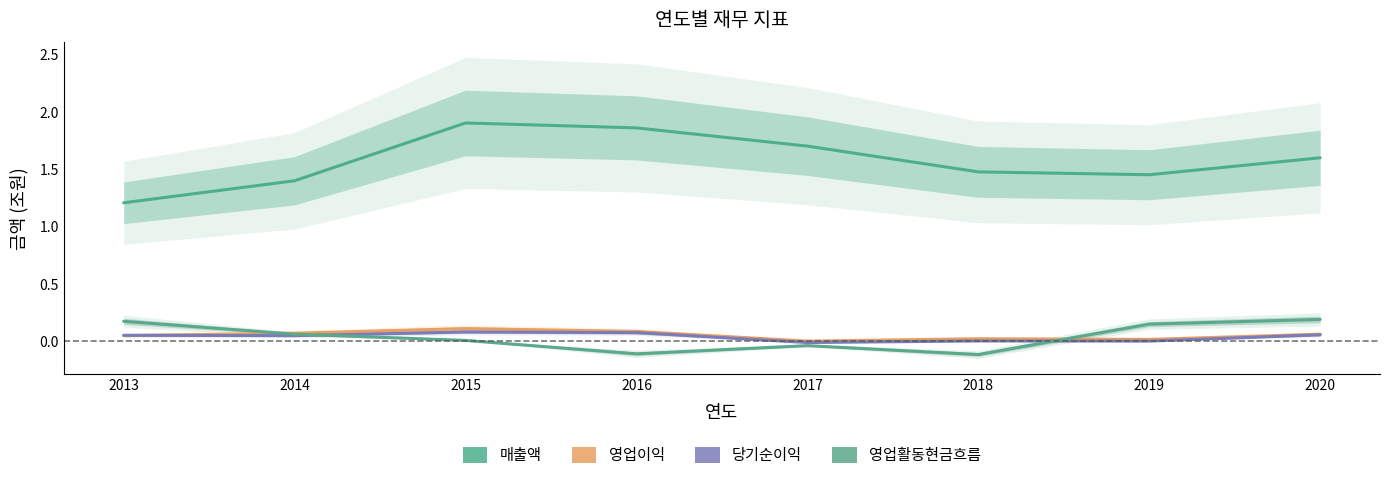

Which series has the largest total across all categories?

매출액